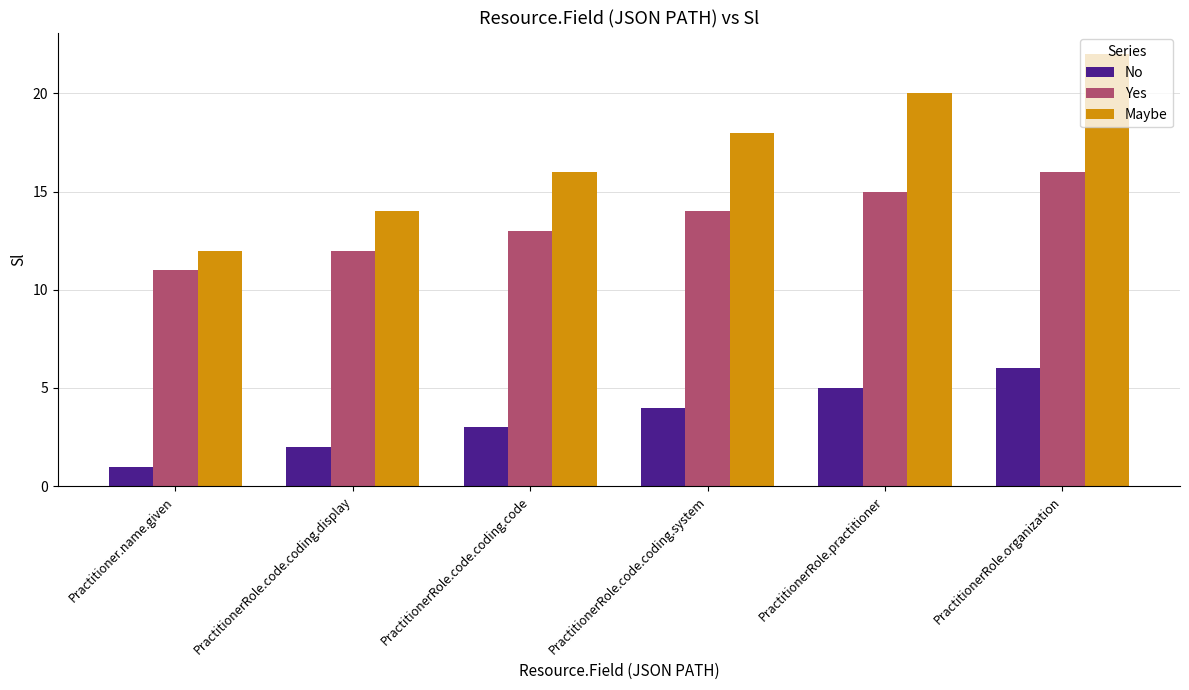

What is the sum of the Yes values at PractitionerRole.code.coding.display and PractitionerRole.code.coding.code?

25